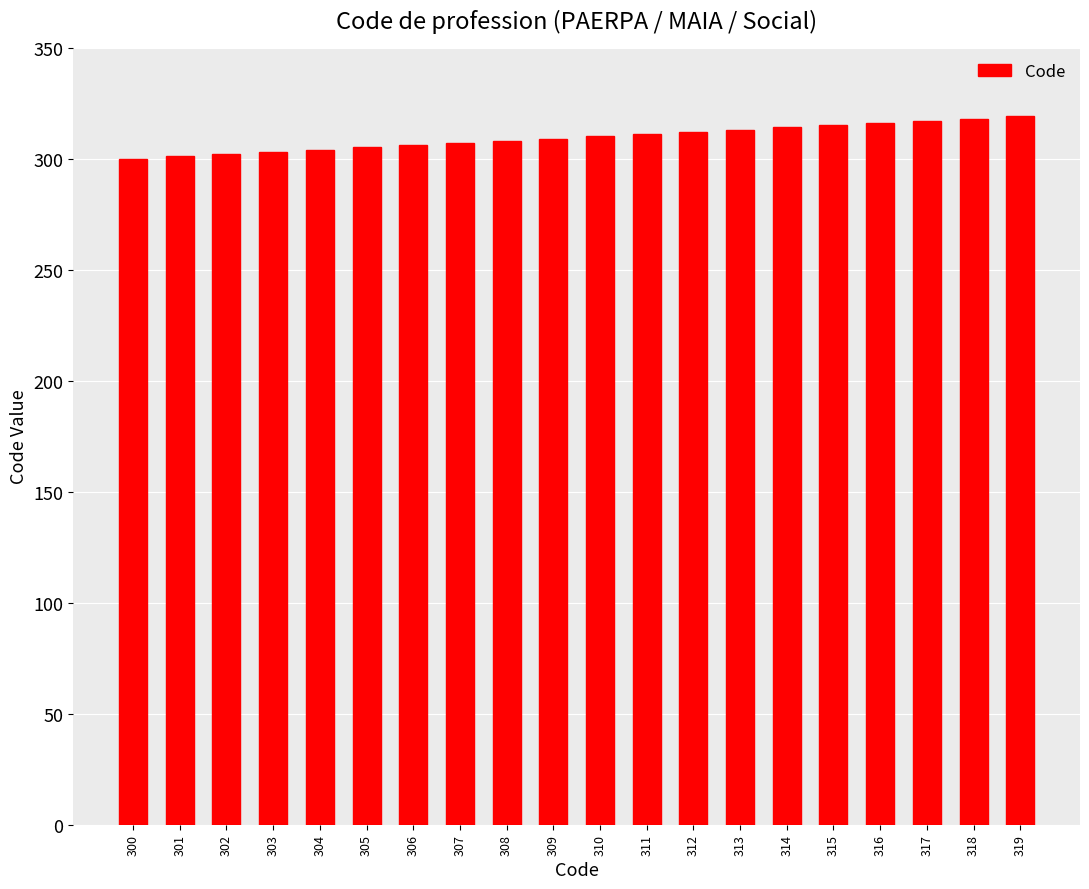

Are the bars grouped side by side (vs. stacked)?

No